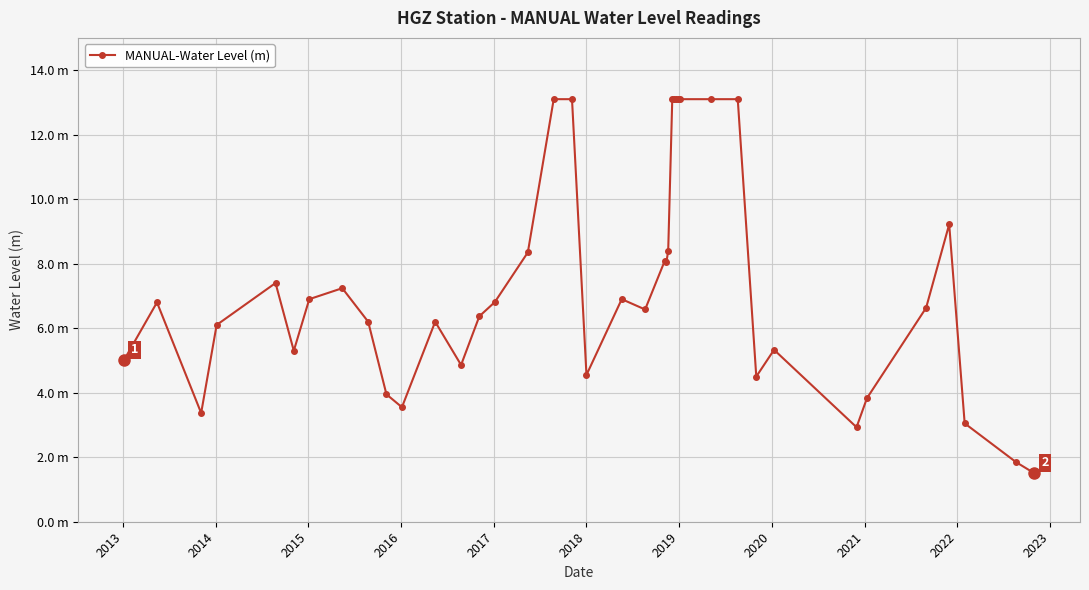

Is this an area chart (filled region under the line)?

No